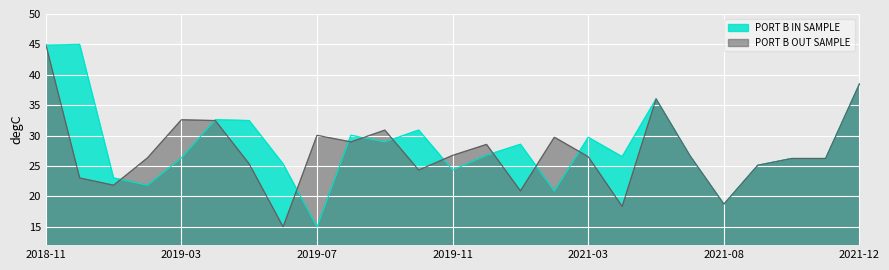

What is the difference between the maximum and minimum values in the PORT B IN SAMPLE series?

30.0